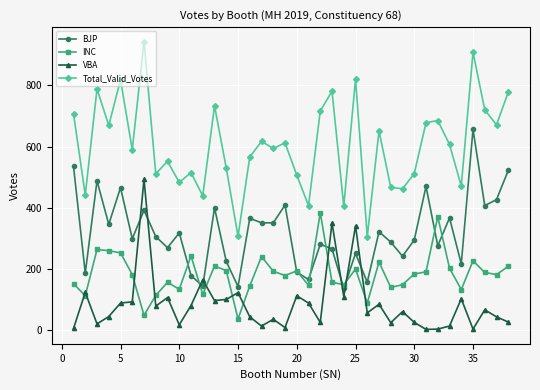

True or false: Total_Valid_Votes has more than 1 points higher than both neighbors.

True